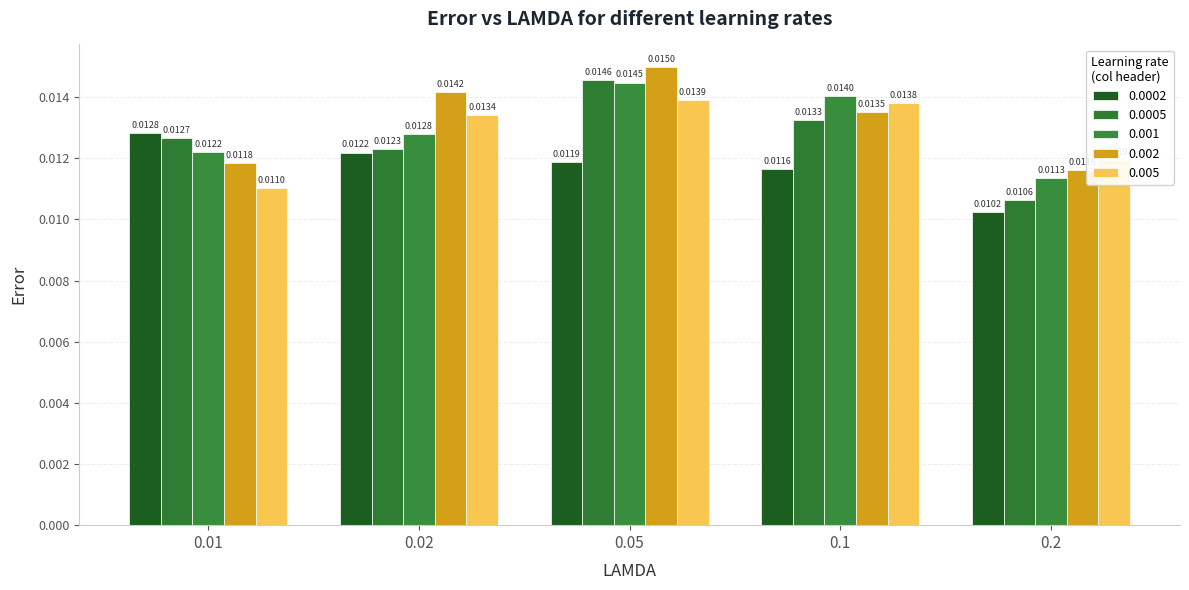

What is the sum of all 0.0005 values?

0.1